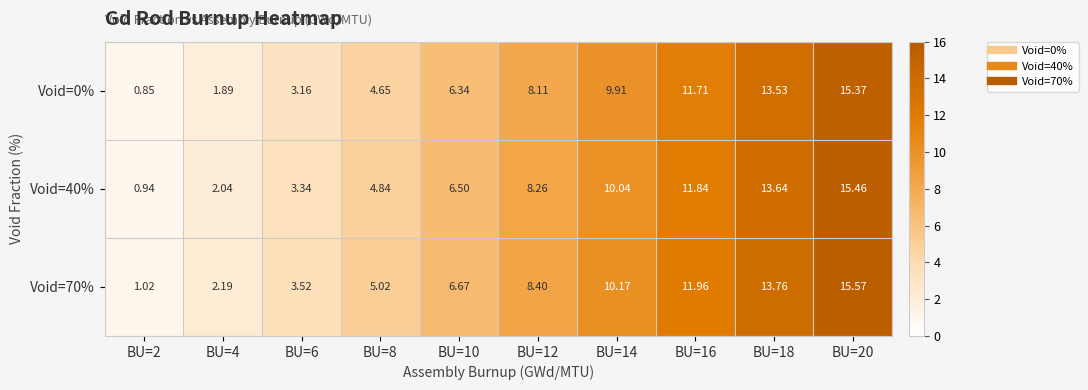

Is the value of Void=40% at BU=12 greater than the value of Void=0% at BU=20?

No